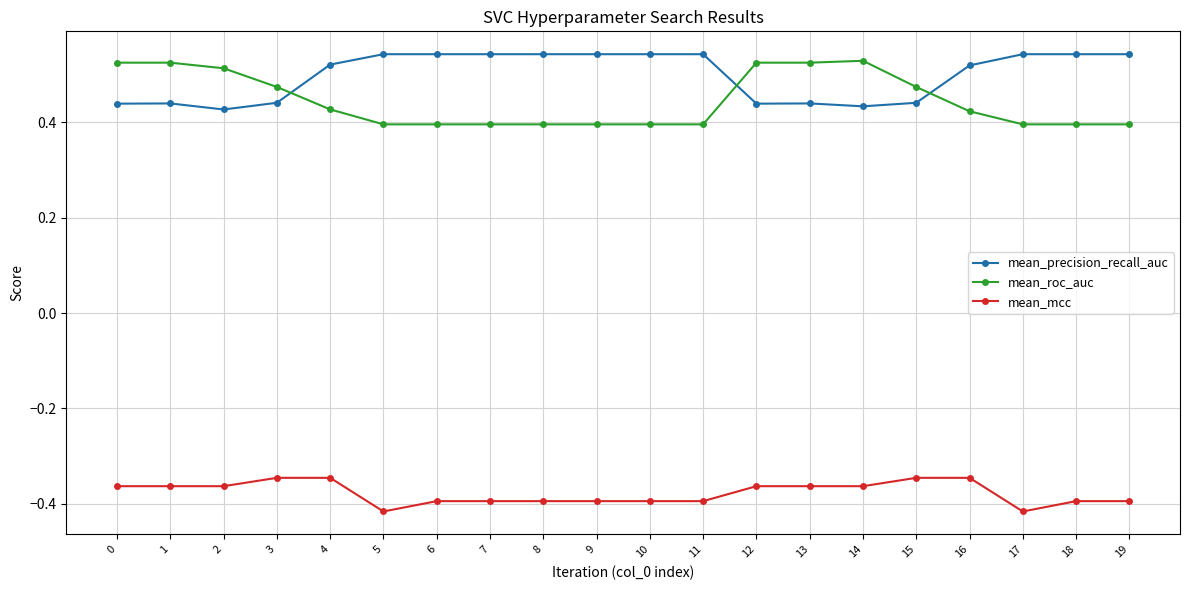

How many mean_precision_recall_auc values are between 0 and 1?

20